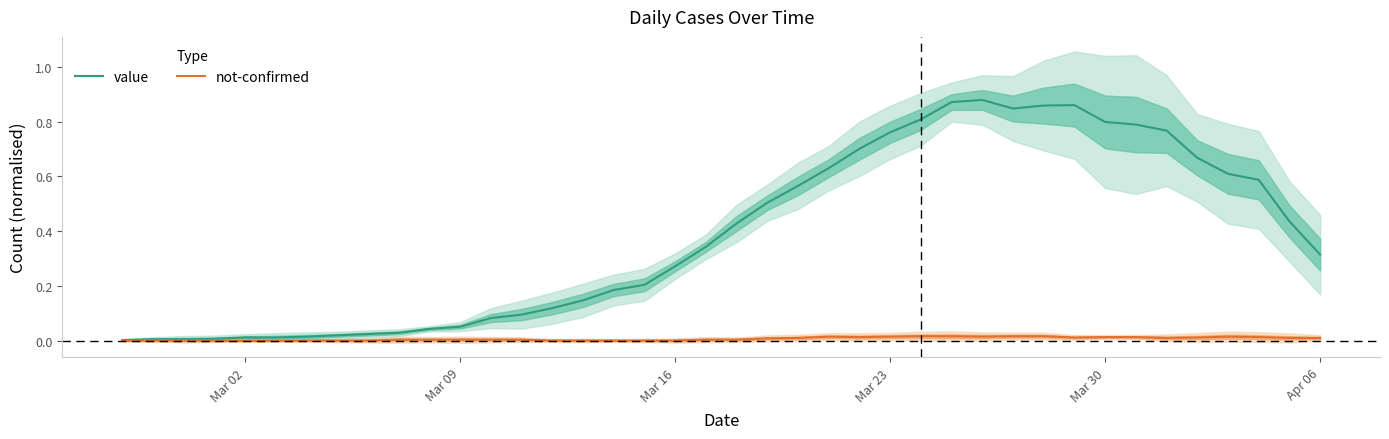

Reading left to right, extract all data points from this chart.

value: 0.0	0.0	0.0	0.0	0.0	0.0	0.0	0.0	0.0	0.0	0.0	0.1	0.1	0.1	0.1	0.1	0.2	0.2	0.3	0.3	0.4	0.5	0.6	0.6	0.7	0.8	0.8	0.9	0.9	0.8	0.9	0.9	0.8	0.8	0.8	0.7	0.6	0.6	0.4	0.3
not-confirmed: 0.0	0.0	0.0	0.0	0.0	0.0	0.0	0.0	0.0	0.0	0.0	0.0	0.0	0.0	0.0	0.0	0.0	0.0	0.0	0.0	0.0	0.0	0.0	0.0	0.0	0.0	0.0	0.0	0.0	0.0	0.0	0.0	0.0	0.0	0.0	0.0	0.0	0.0	0.0	0.0